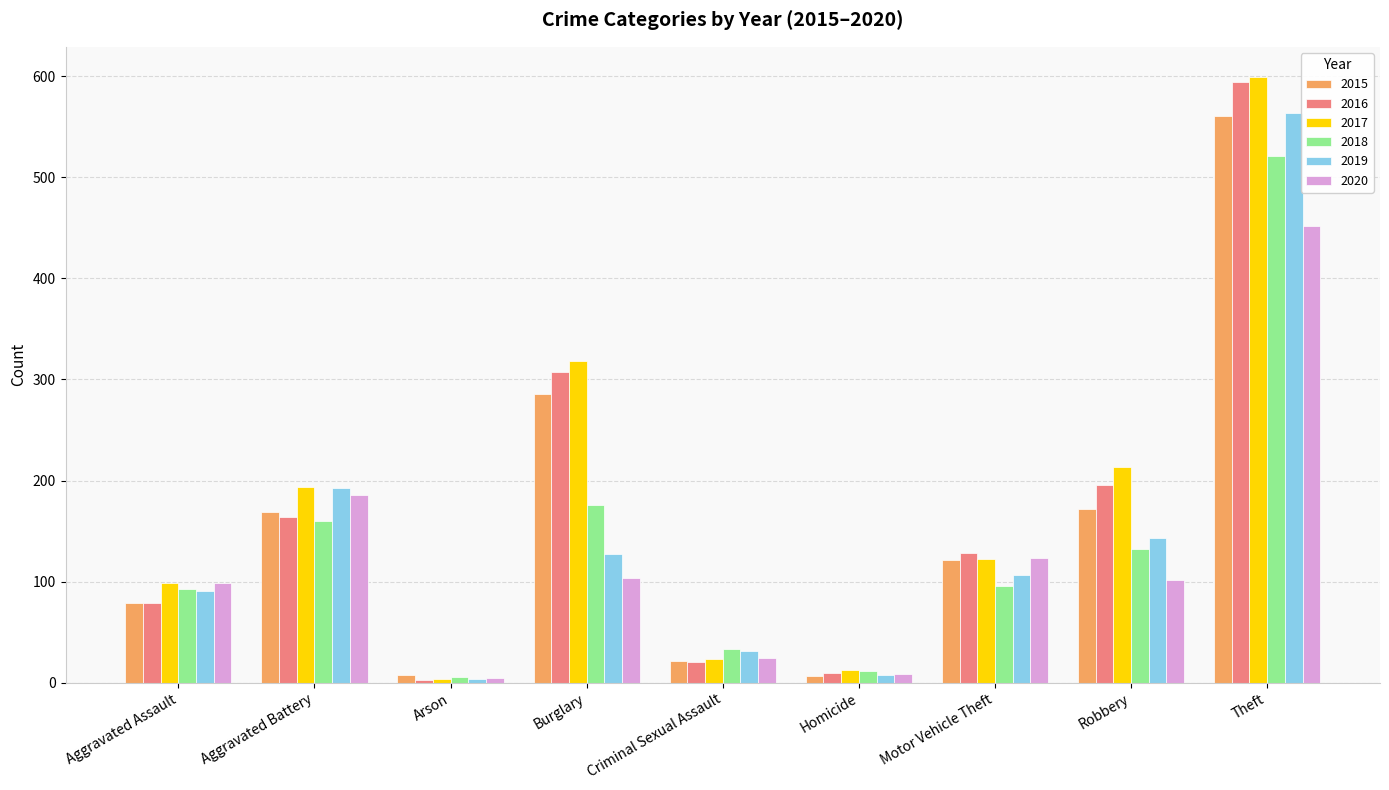

What is the maximum value for 2017?

599